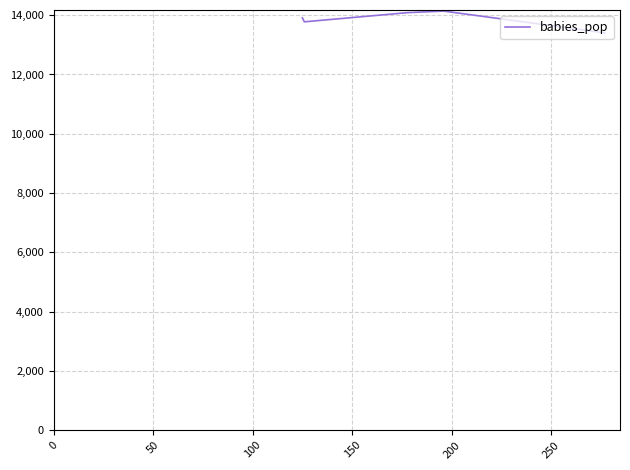

What is the smallest value displayed?

13403.4